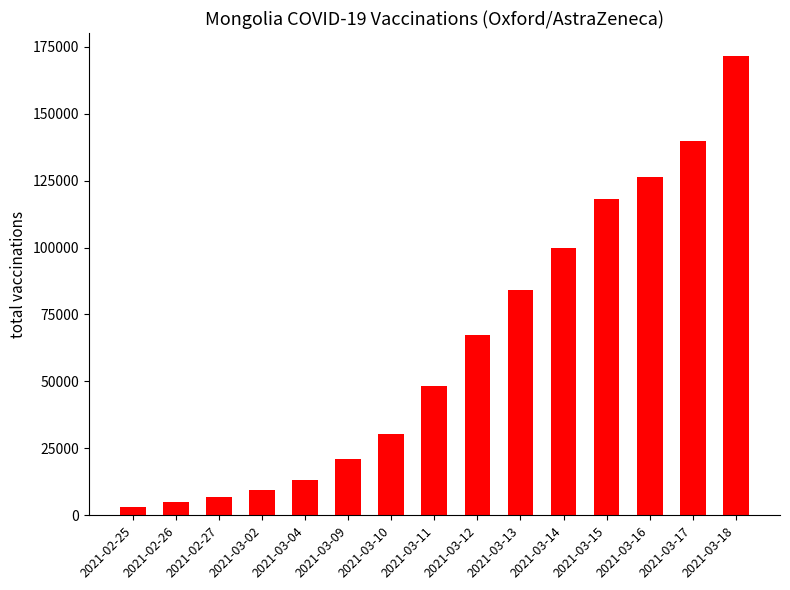

The chart shows a value of 9531 at 2021-03-02. True or false?

True